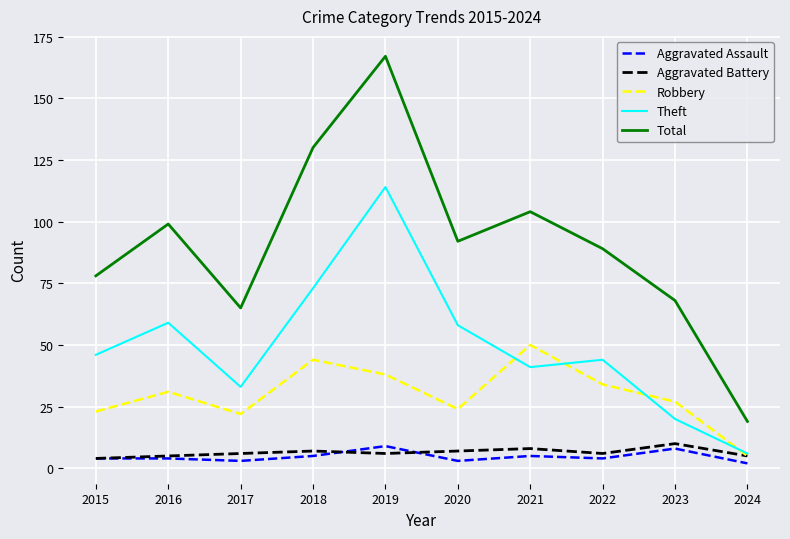

What is the difference between the Robbery values at 2015 and 2023?

4